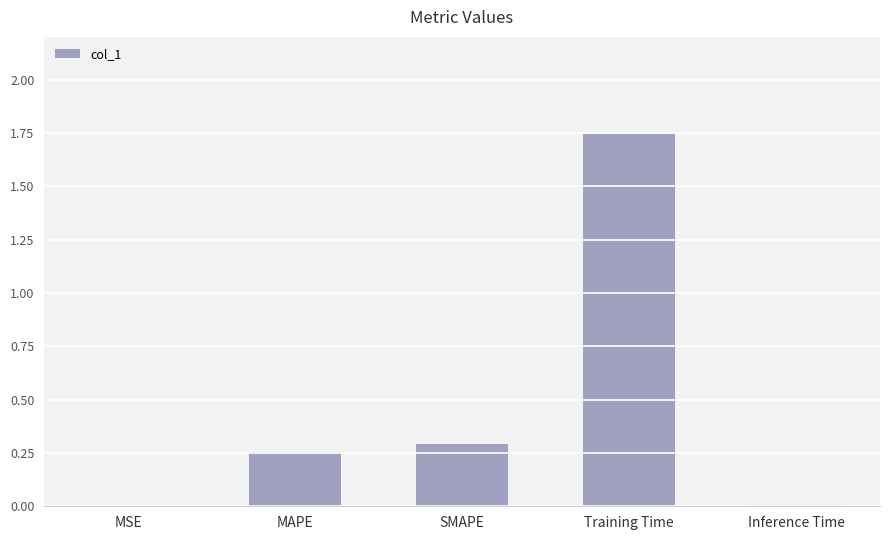

True or false: the data shows 0.5 at Training Time.

False